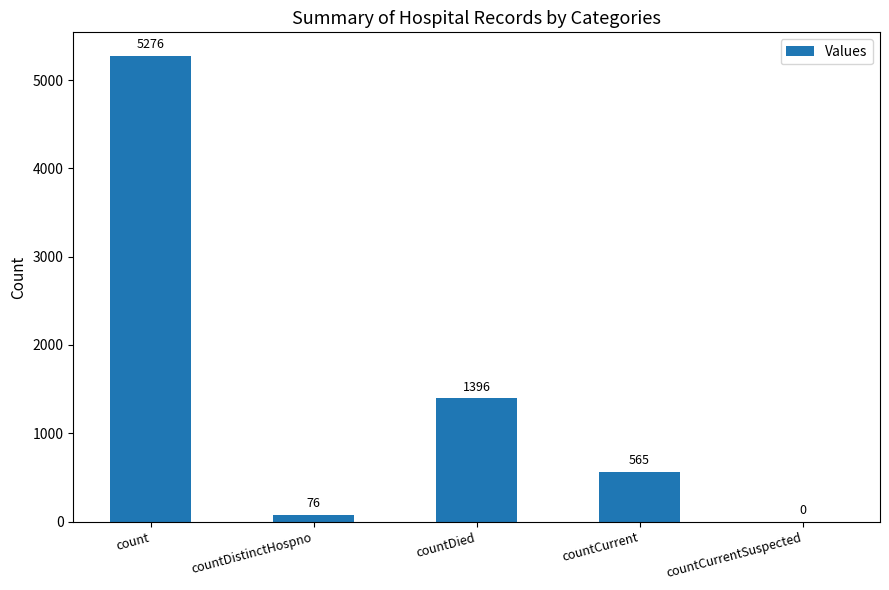

What is the difference between the values at count and countDistinctHospno?

5200